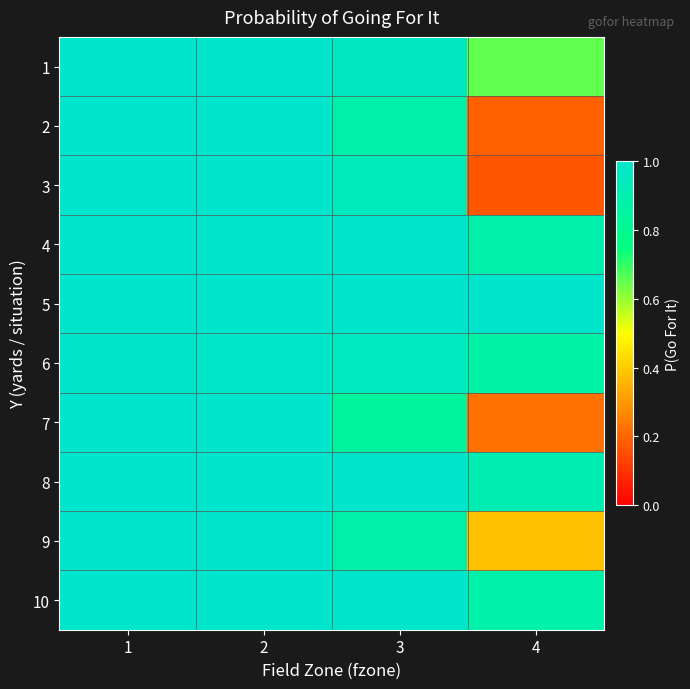

Reading right to left, list all the values displayed in this chart.

1: 4=0.7	3=1.0	2=1.0	1=1.0
2: 4=0.2	3=0.9	2=1.0	1=1.0
3: 4=0.2	3=0.9	2=1.0	1=1.0
4: 4=0.9	3=1.0	2=1.0	1=1.0
5: 4=1.0	3=1.0	2=1.0	1=1.0
6: 4=0.9	3=1.0	2=1.0	1=1.0
7: 4=0.2	3=0.8	2=1.0	1=1.0
8: 4=0.9	3=1.0	2=1.0	1=1.0
9: 4=0.4	3=0.9	2=1.0	1=1.0
10: 4=0.9	3=1.0	2=1.0	1=1.0